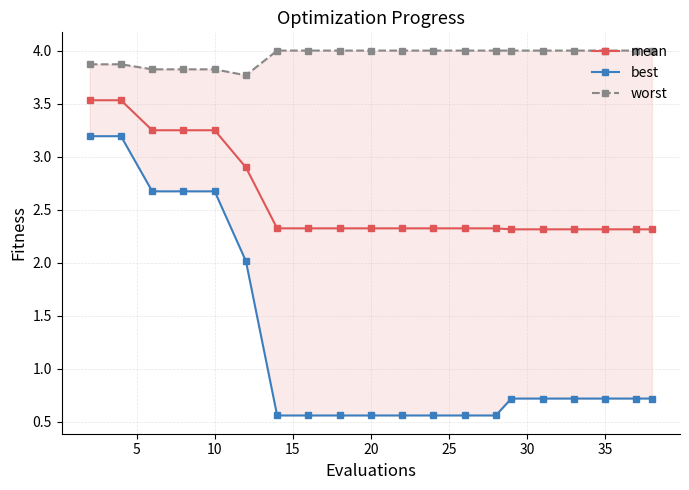

True or false: mean and worst intersect in this chart.

False